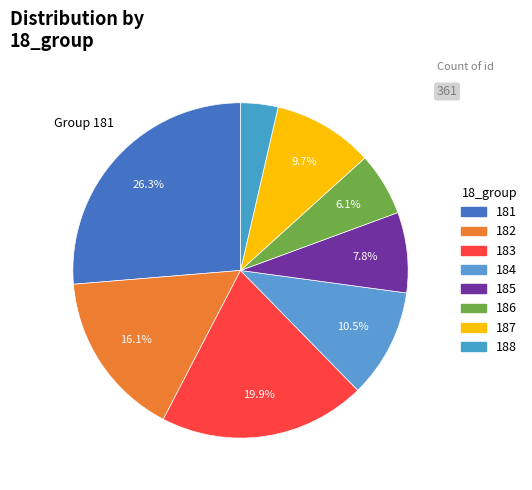

To the nearest percent, what is the combined percentage of 182 and 187?

26%